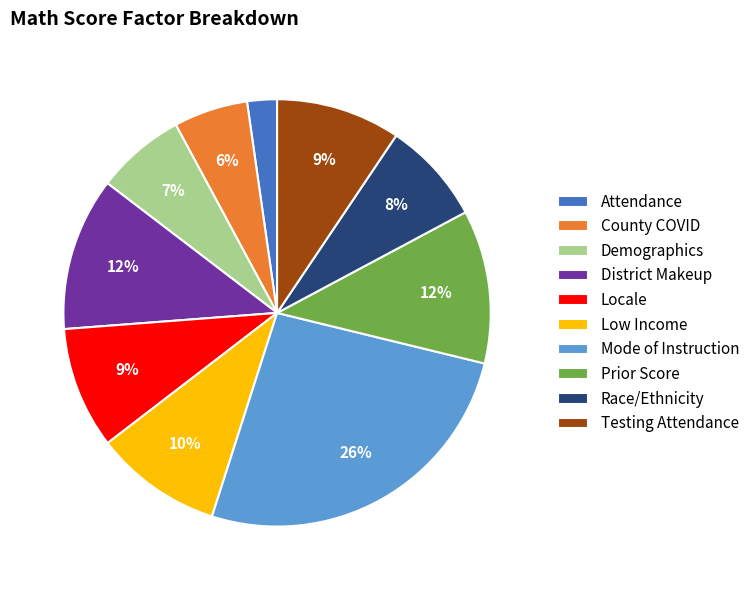

To the nearest percent, what percentage of the pie is Demographics?

7%